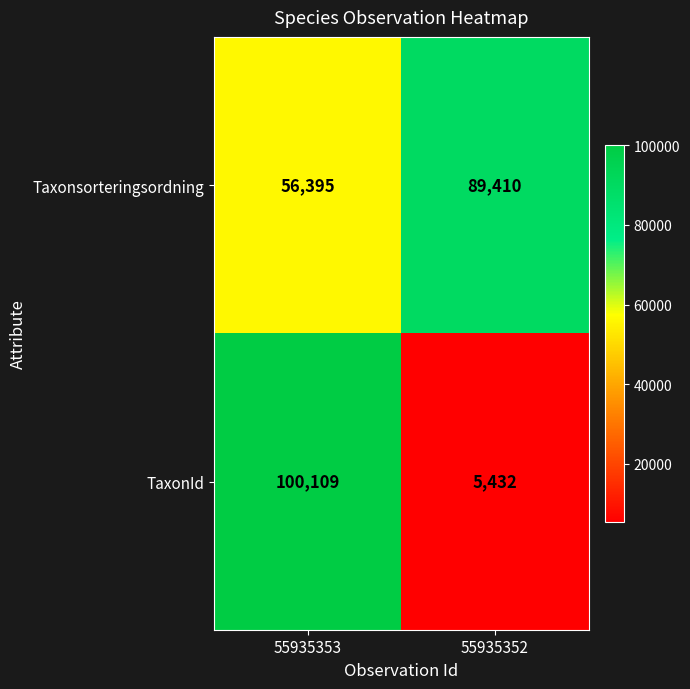

At 55935353, list the series in order from largest to smallest.

TaxonId, Taxonsorteringsordning